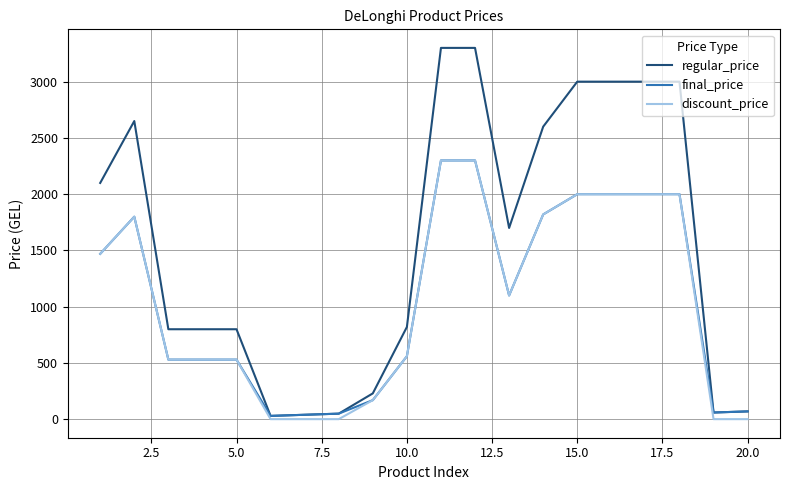

Which series has the largest total across all categories?

regular_price